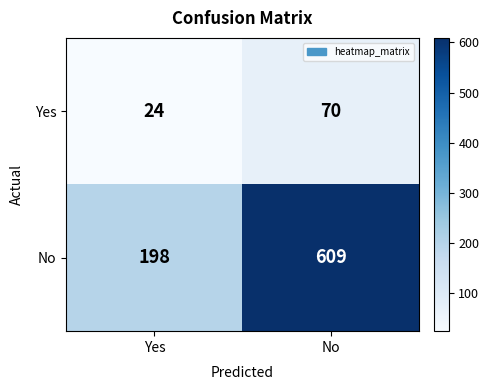

At which label does Yes reach its peak?

No